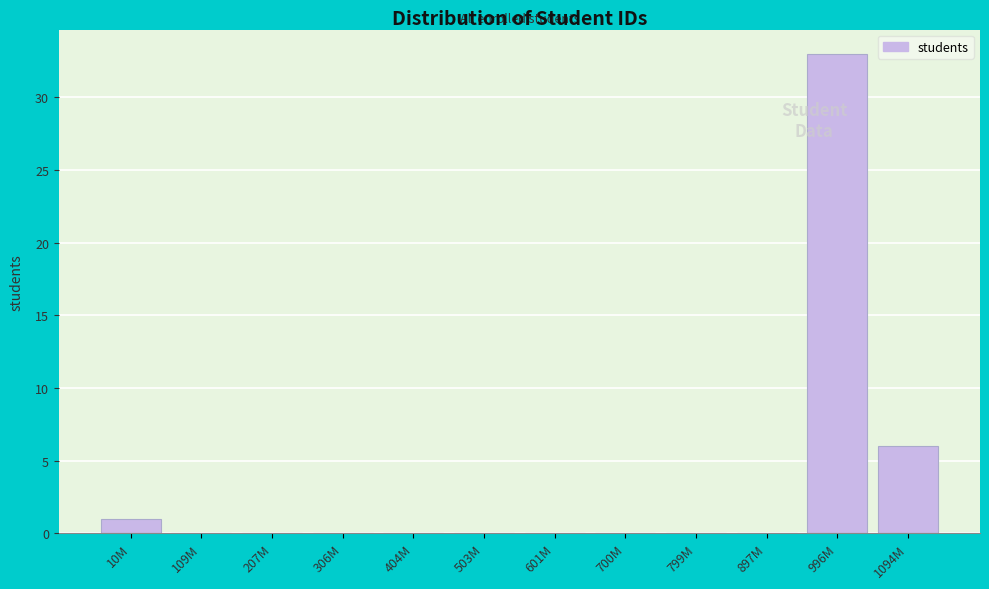

Reading left to right, list all the values displayed in this chart.

10M=1	109M=0	207M=0	306M=0	404M=0	503M=0	601M=0	700M=0	799M=0	897M=0	996M=33	1094M=6